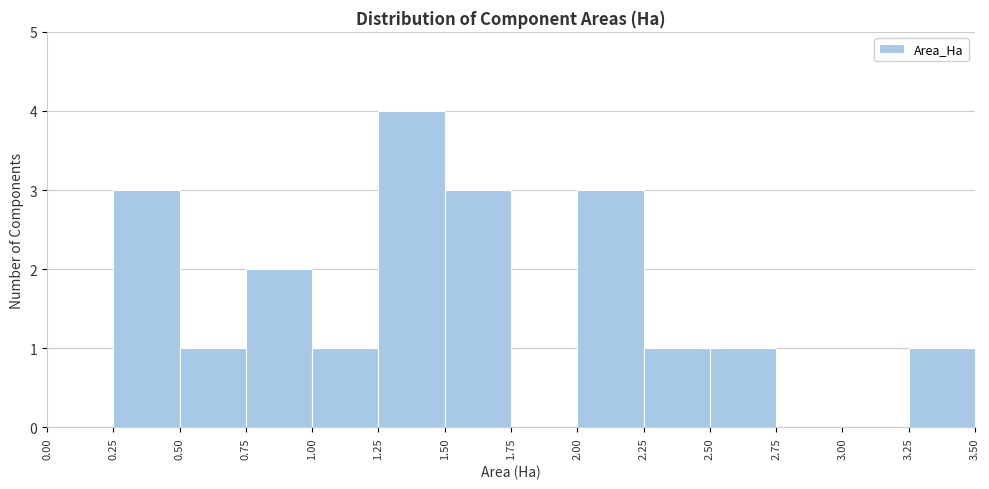

Reading left to right, list every bar in this chart as the range it spans on the x-axis followed by its height. The values are not printed on the chart, so give them approximately, as read against the axis.

0.00 to 0.25: 0
0.25 to 0.50: 3
0.50 to 0.75: 1
0.75 to 1.00: 2
1.00 to 1.25: 1
1.25 to 1.50: 4
1.50 to 1.75: 3
1.75 to 2.00: 0
2.00 to 2.25: 3
2.25 to 2.50: 1
2.50 to 2.75: 1
2.75 to 3.00: 0
3.00 to 3.25: 0
3.25 to 3.50: 1